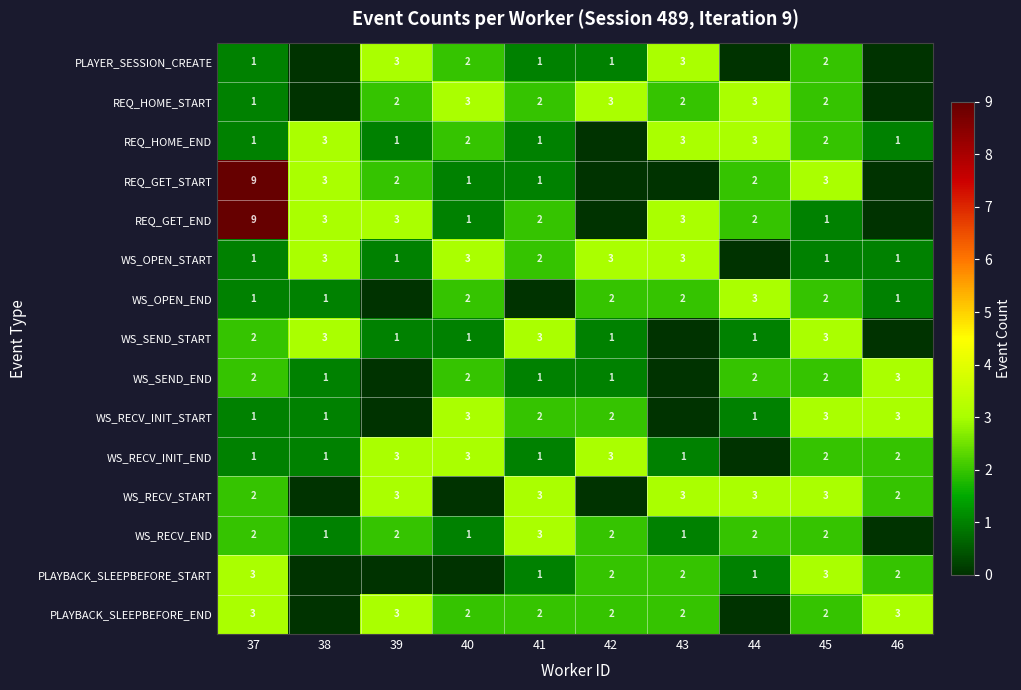

What is the total value across all series at 37?

39